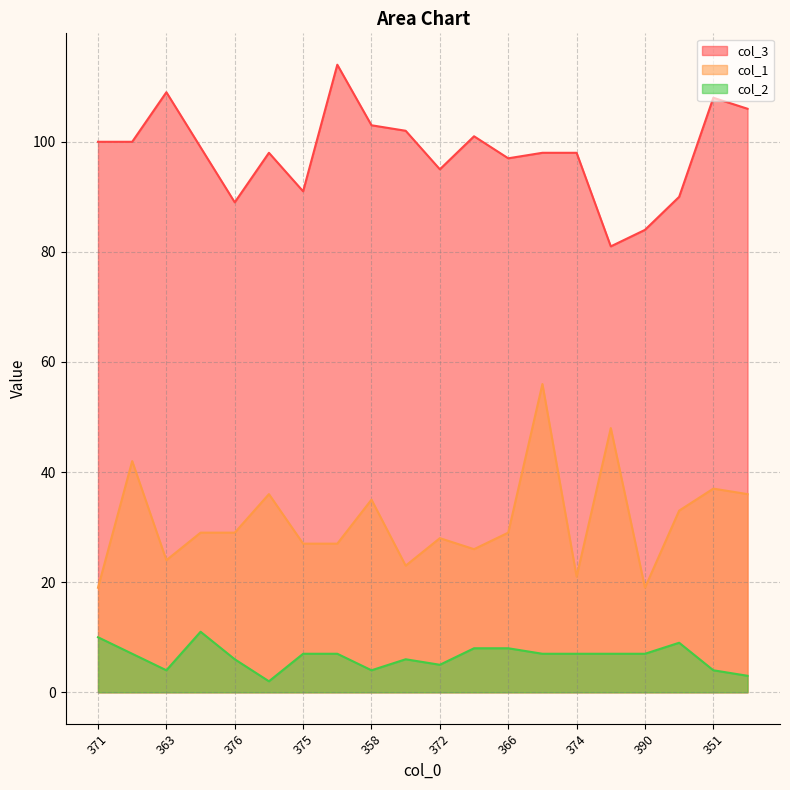

At which category does col_1 reach its first local valley?

363